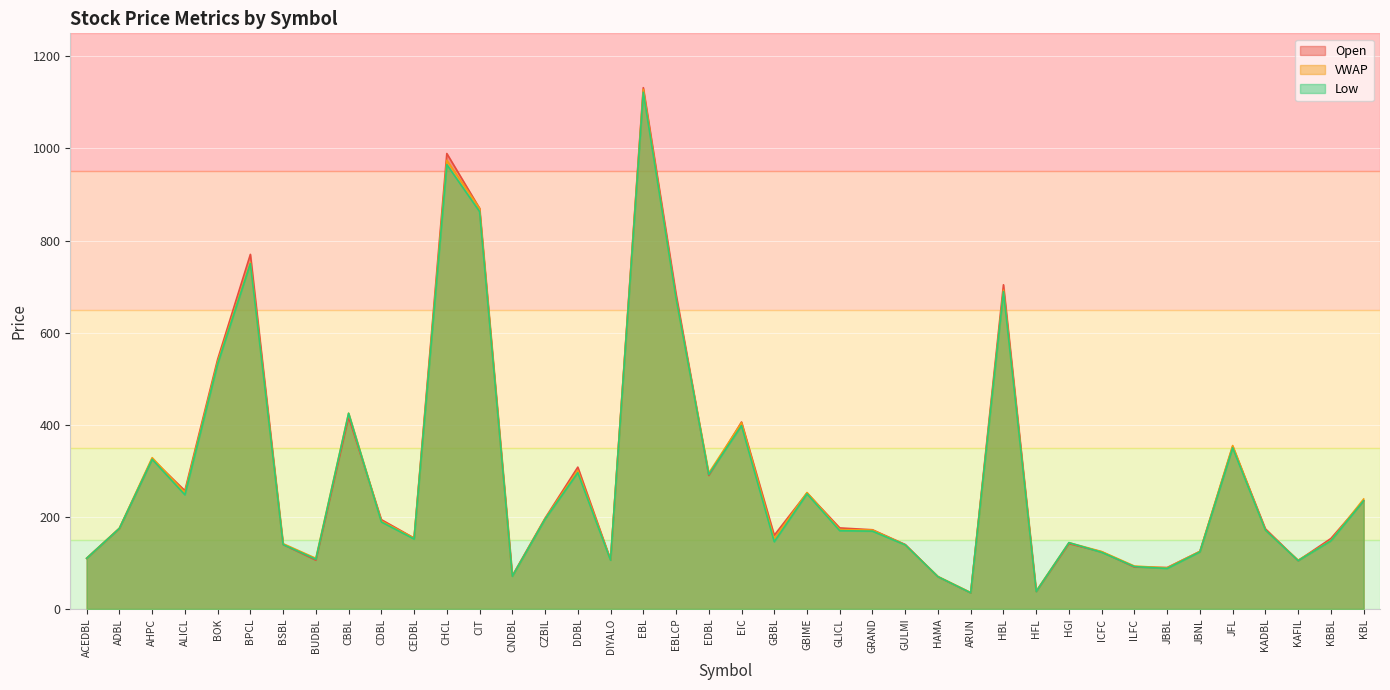

What is the sum of the VWAP values at EDBL and DDBL?

595.9